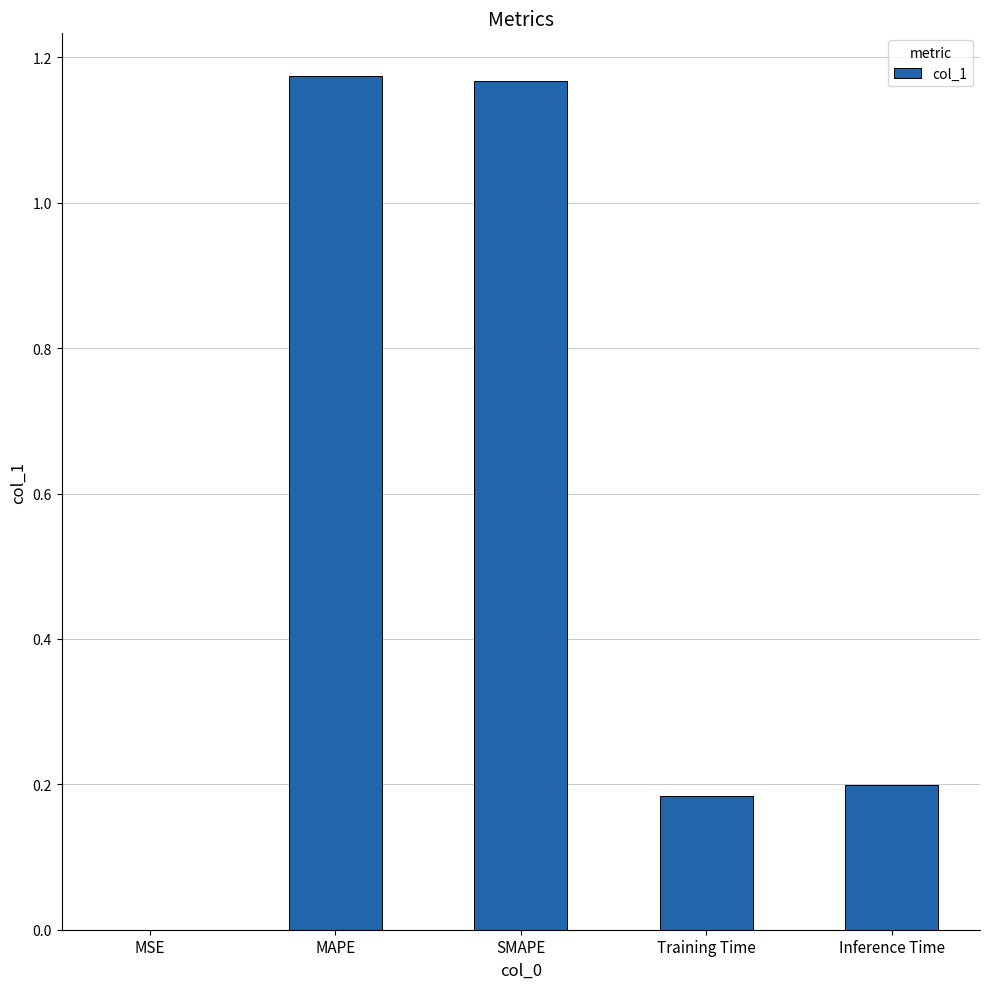

Between MSE and Training Time, which is larger?

Training Time